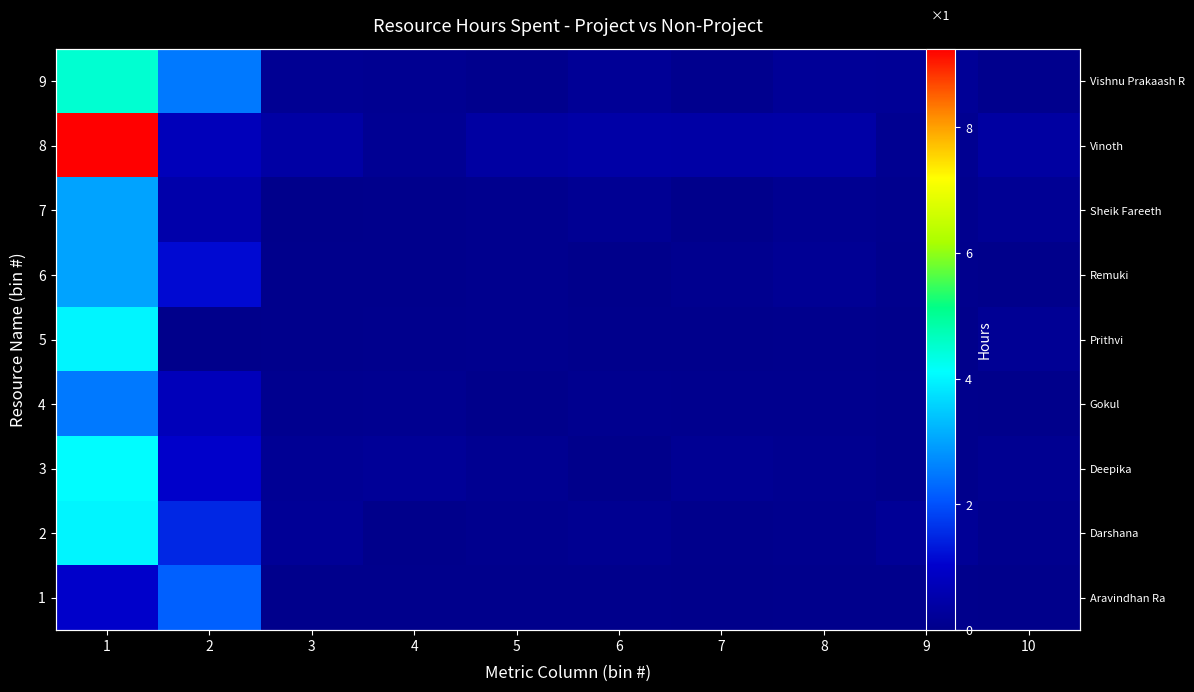

The value of 2 at 7 is 0.0. True or false?

False